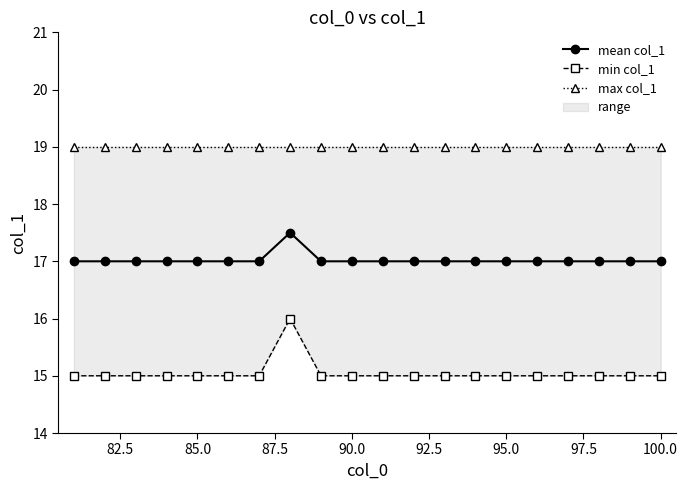

The value of mean col_1 at 100.0 is 26.1. True or false?

False